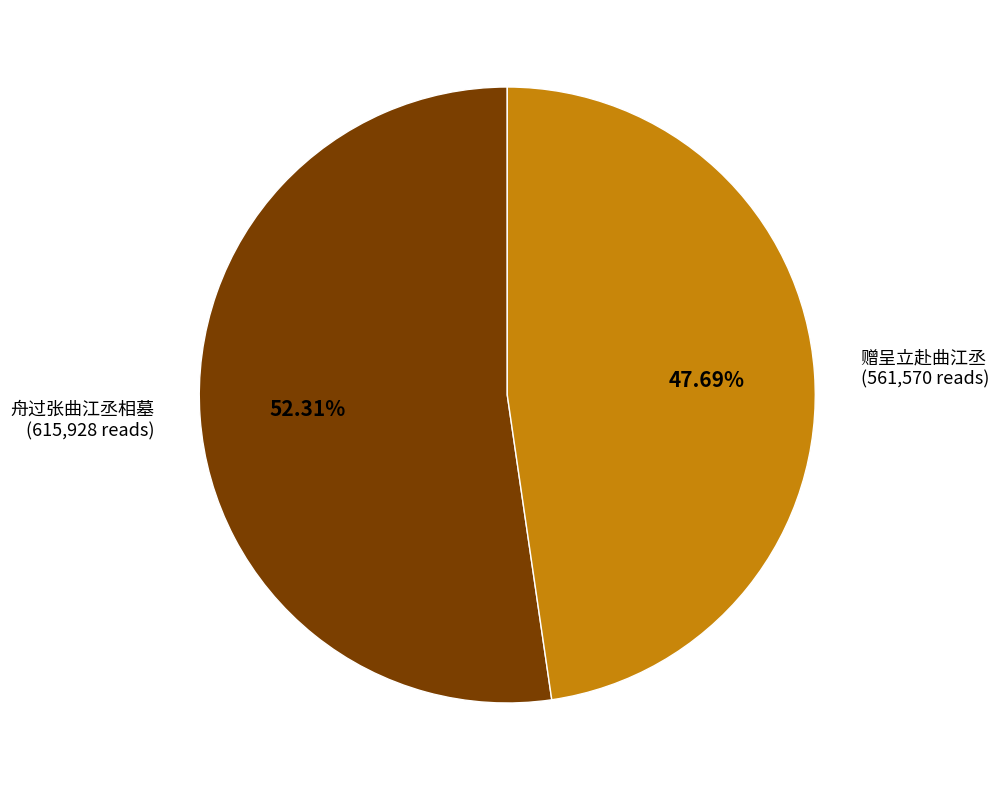

Is it true that 赠呈立赴曲江丞 is 56% of the pie?

False